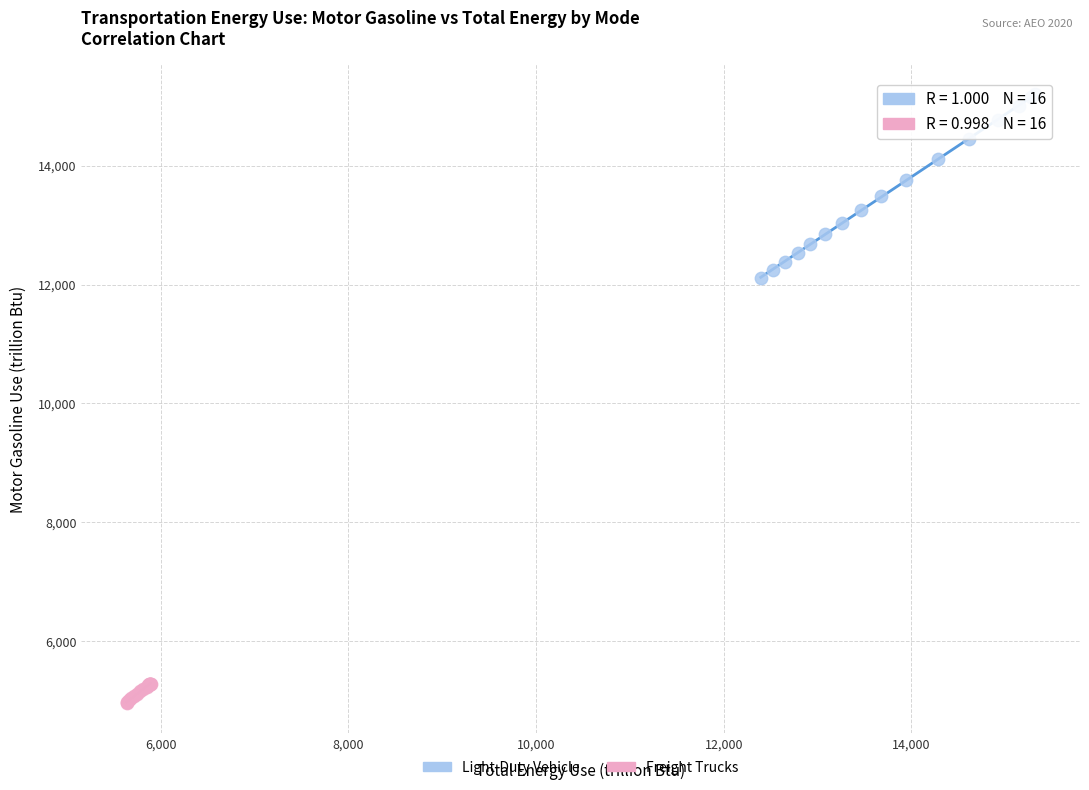

Which series contains the highest Y value?

Light-Duty Vehicle